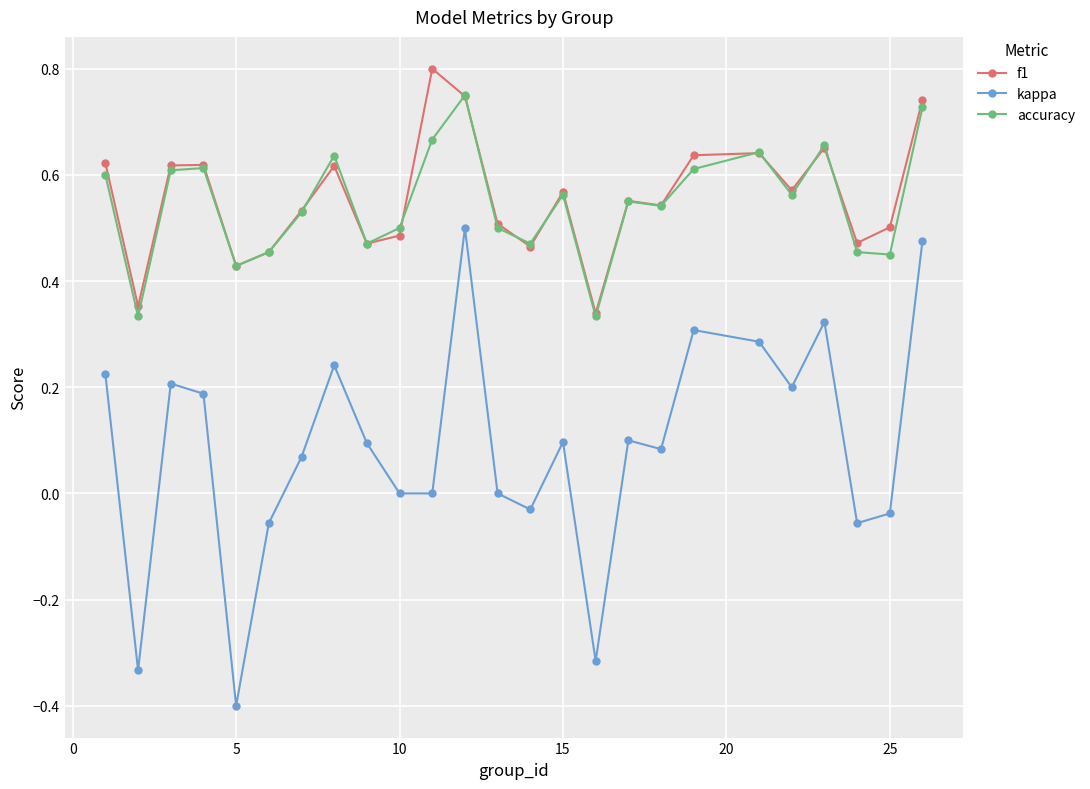

What is the smallest value displayed?

-0.4